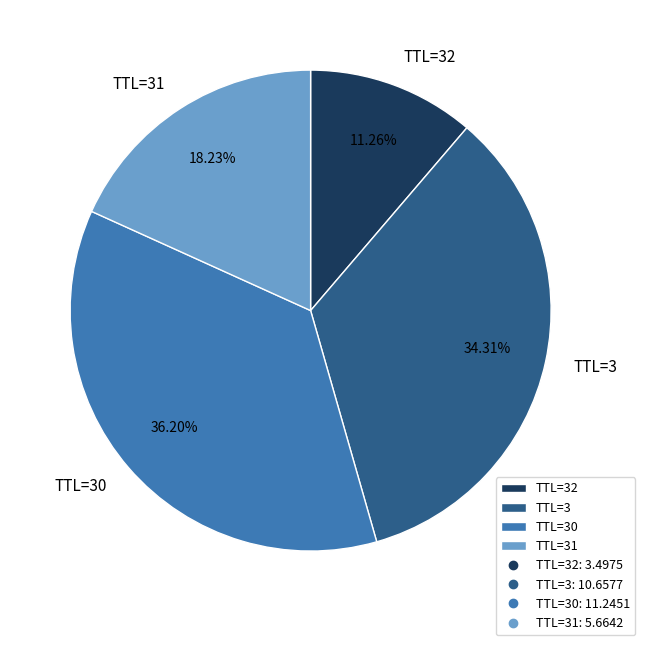

Is there any slice that represents more than half of the pie?

No